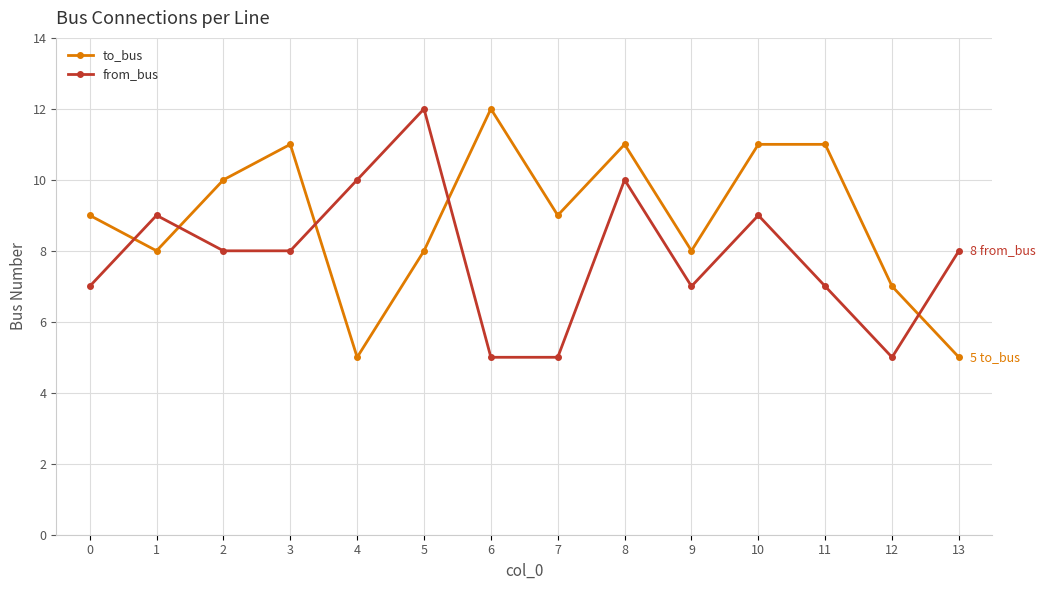

How many lines are shown in the chart?

2